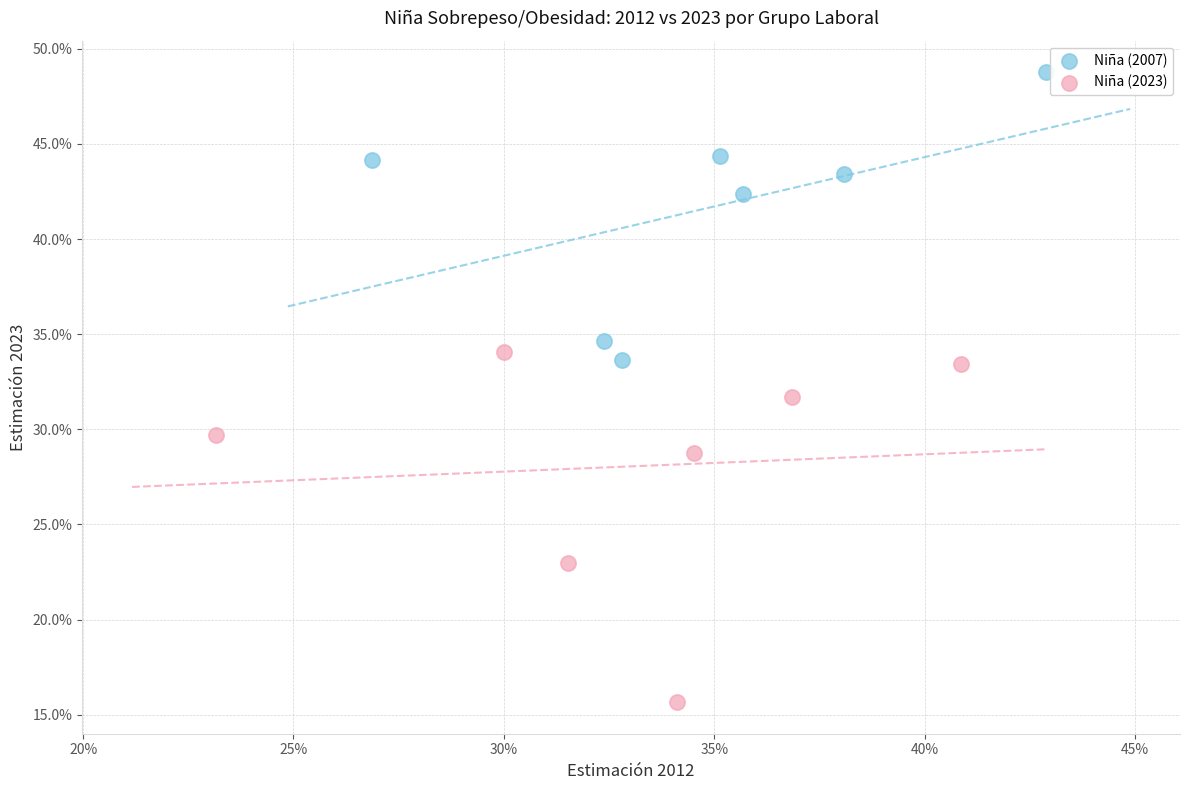

What are all the series names shown in the legend?

Niña (2007), Niña (2023)